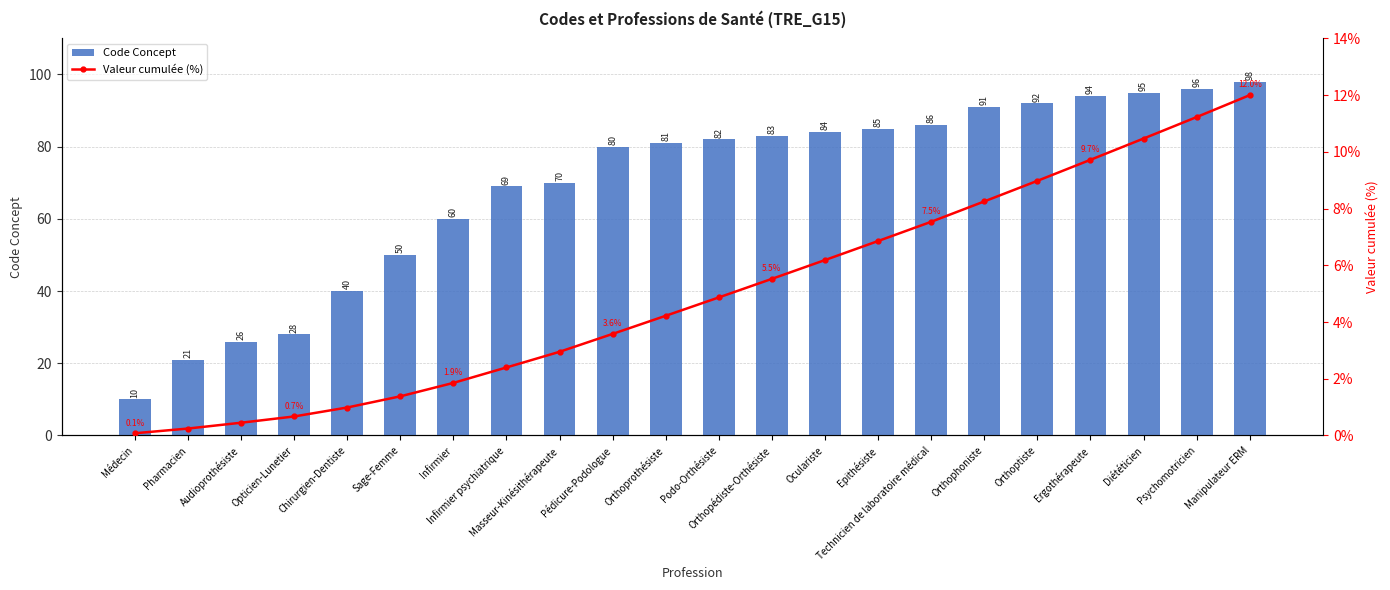

What is the value of the Valeur cumulée (%) bar at the 16th from the left?

7.5